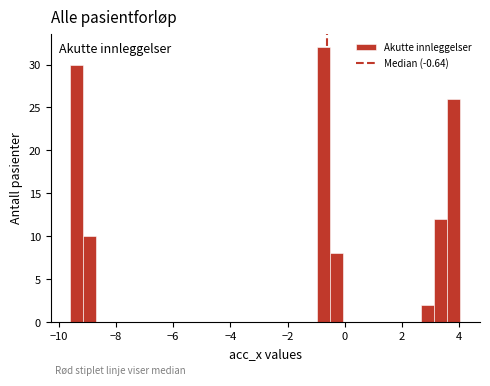

Around what value on the x-axis is the tallest bar? Give the approximate position of its centre, as read against the axis.

-0.8